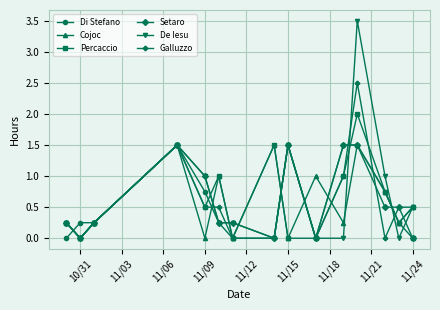

How many data points does each series have?

15